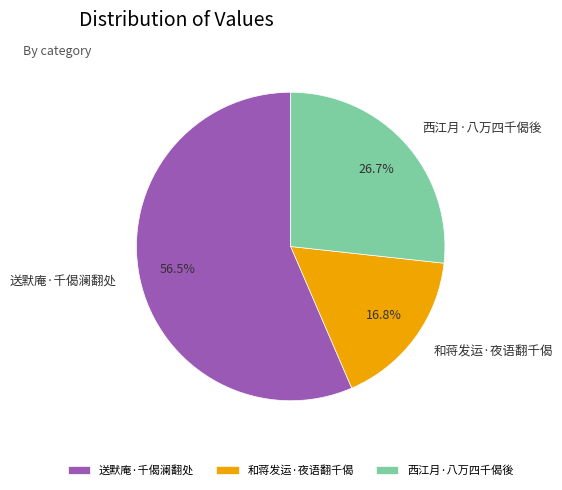

Which category has the biggest portion of the pie?

送默庵·千偈澜翻处